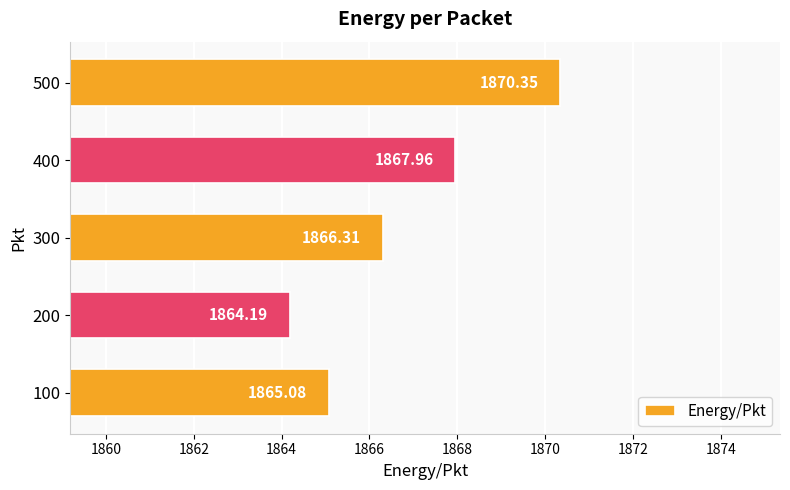

Which category has the lowest value across all series?

200